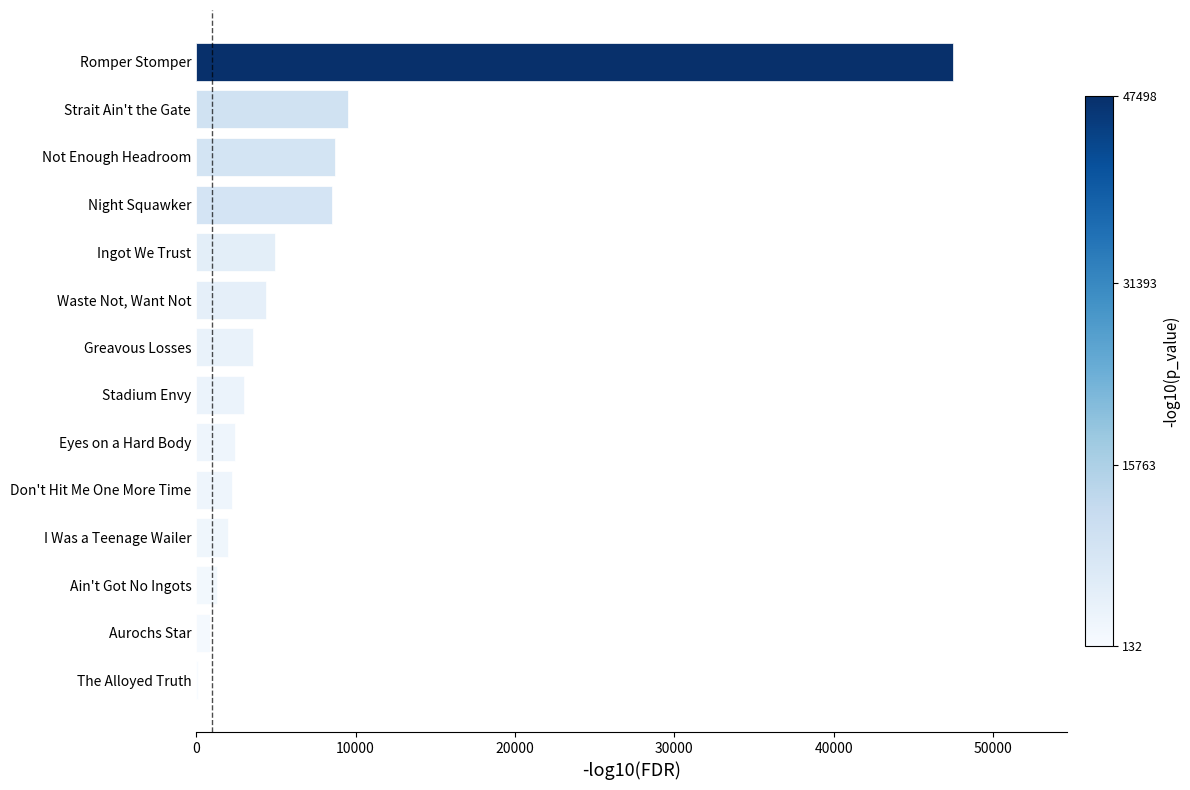

Reading bottom to top, list all the values displayed in this chart.

The Alloyed Truth=132.8	Aurochs Star=891.5	Ain't Got No Ingots=1338.7	I Was a Teenage Wailer=1999.5	Don't Hit Me One More Time=2226.0	Eyes on a Hard Body=2471.0	Stadium Envy=3021.4	Greavous Losses=3597.0	Waste Not, Want Not=4403.8	Ingot We Trust=4950.0	Night Squawker=8499.8	Not Enough Headroom=8736.3	Strait Ain't the Gate=9501.5	Romper Stomper=47498.0